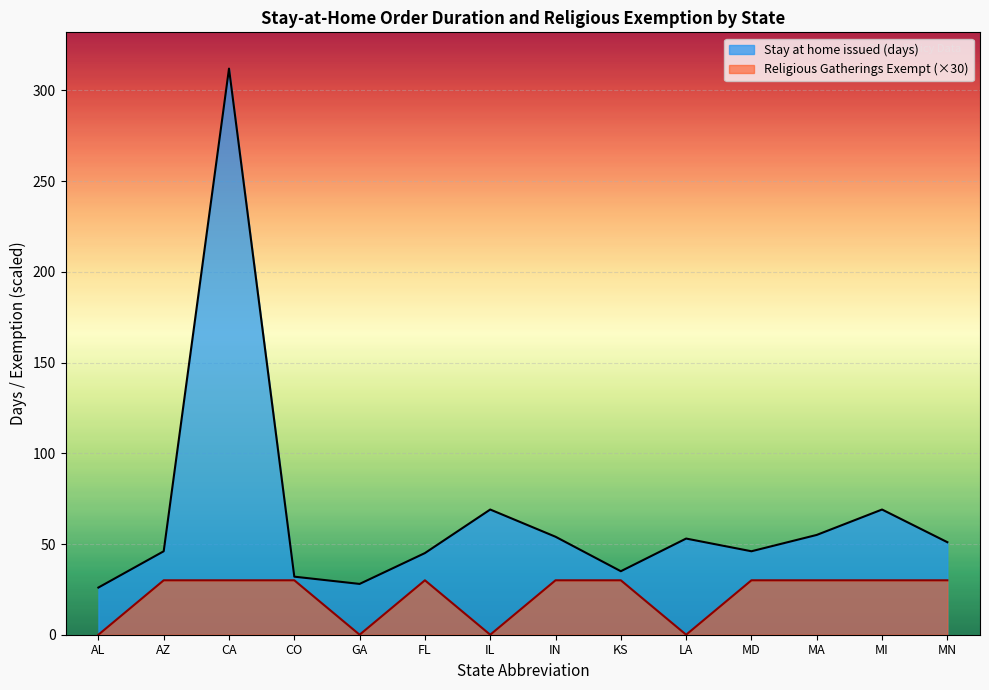

What position from the right is CA?

12